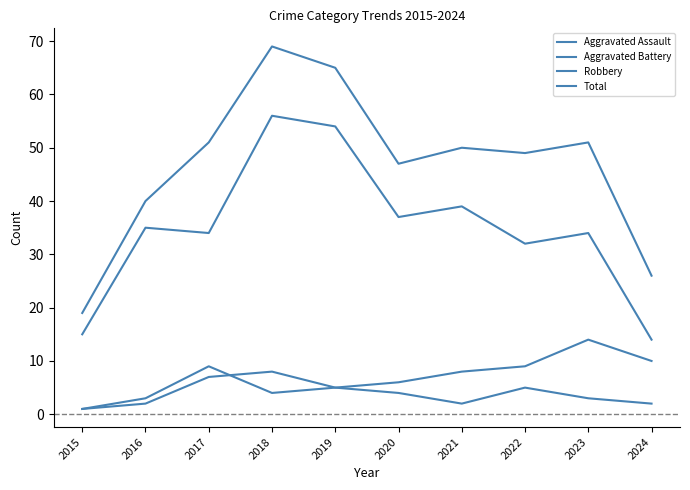

Is this an area chart (filled region under the line)?

No